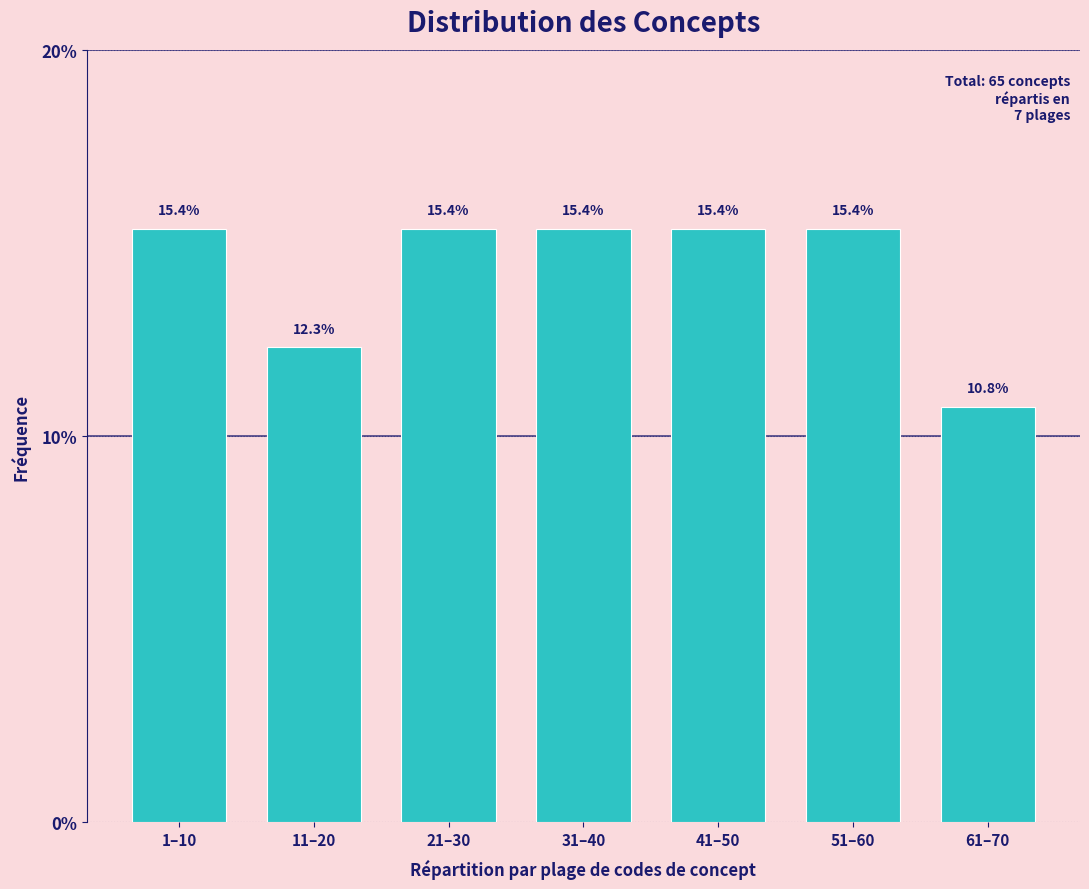

Reading left to right, extract all data points from this chart.

15.4	12.3	15.4	15.4	15.4	15.4	10.8